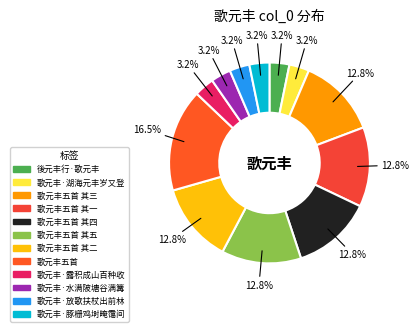

How many segments does this pie chart have?

12